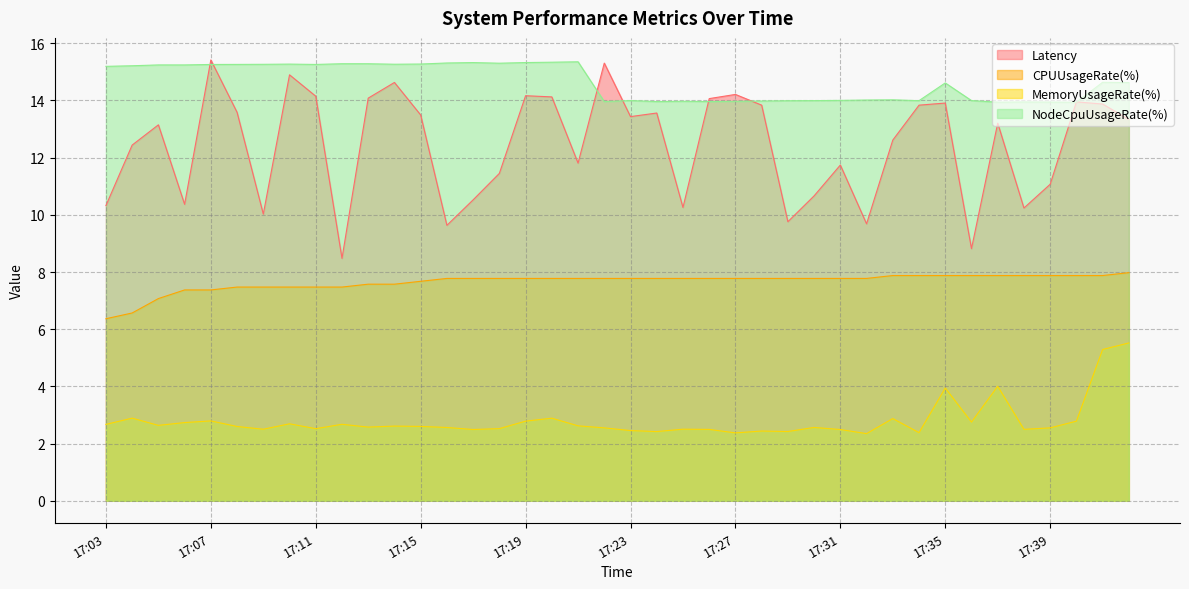

Between 17:13 and 17:14, which series saw the biggest shift?

Latency